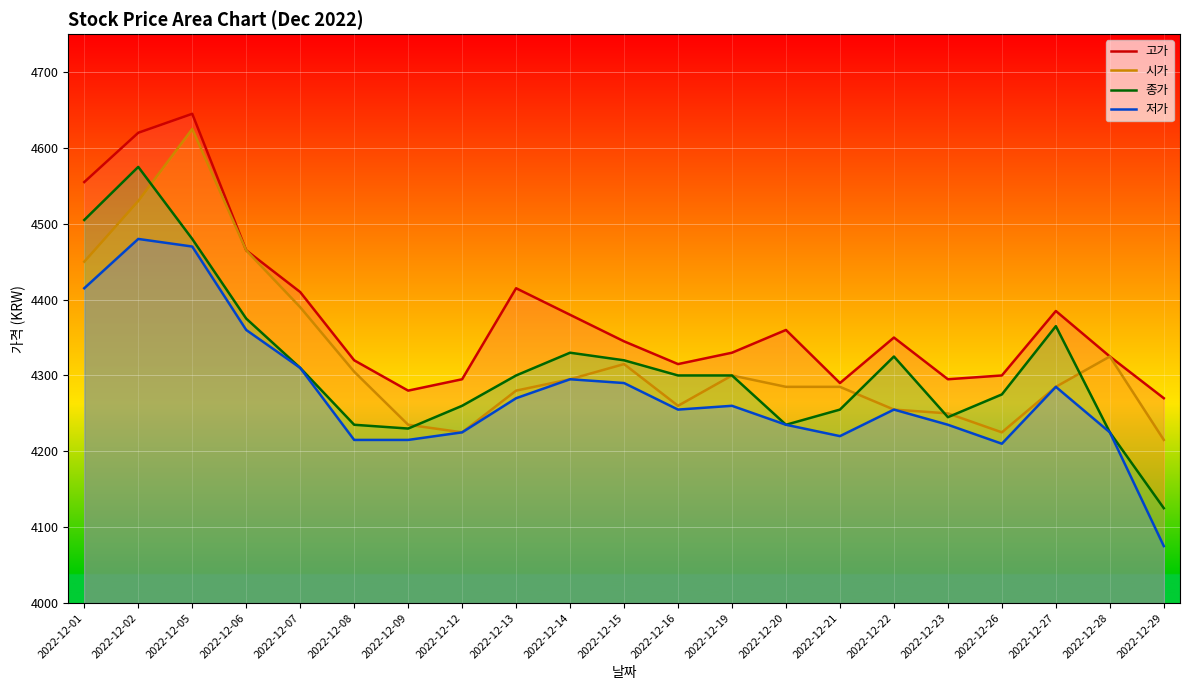

True or false: 시가 and 고가 intersect in this chart.

False